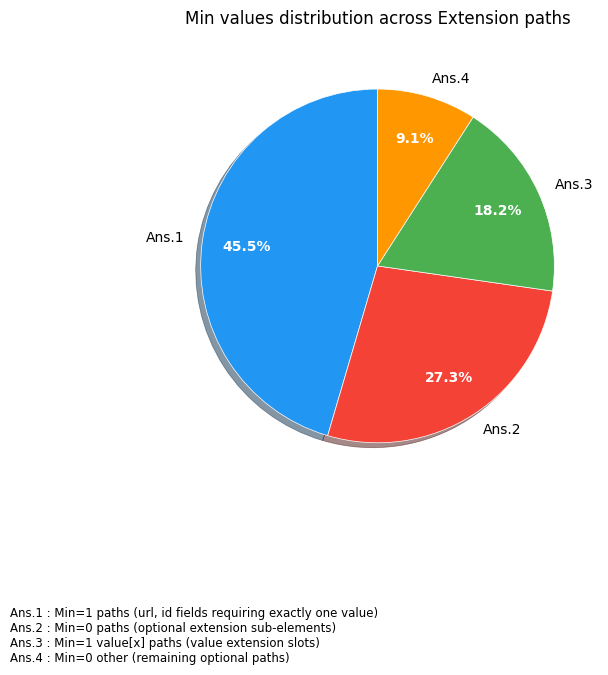

What is the largest slice in the pie chart?

Ans.1